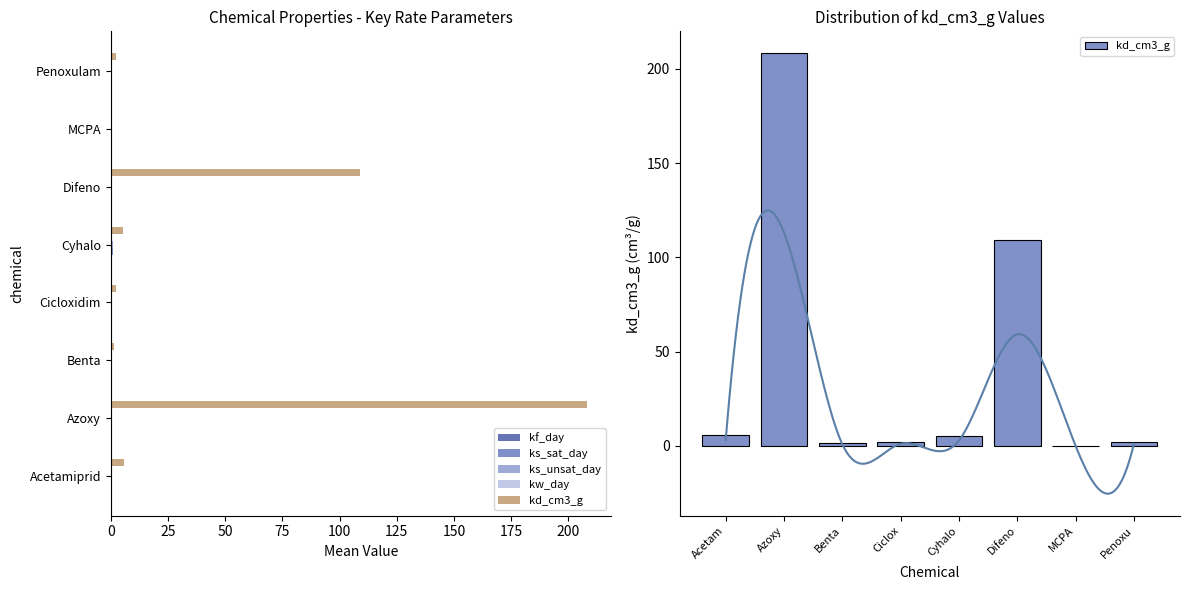

How many bars are there in total?

40